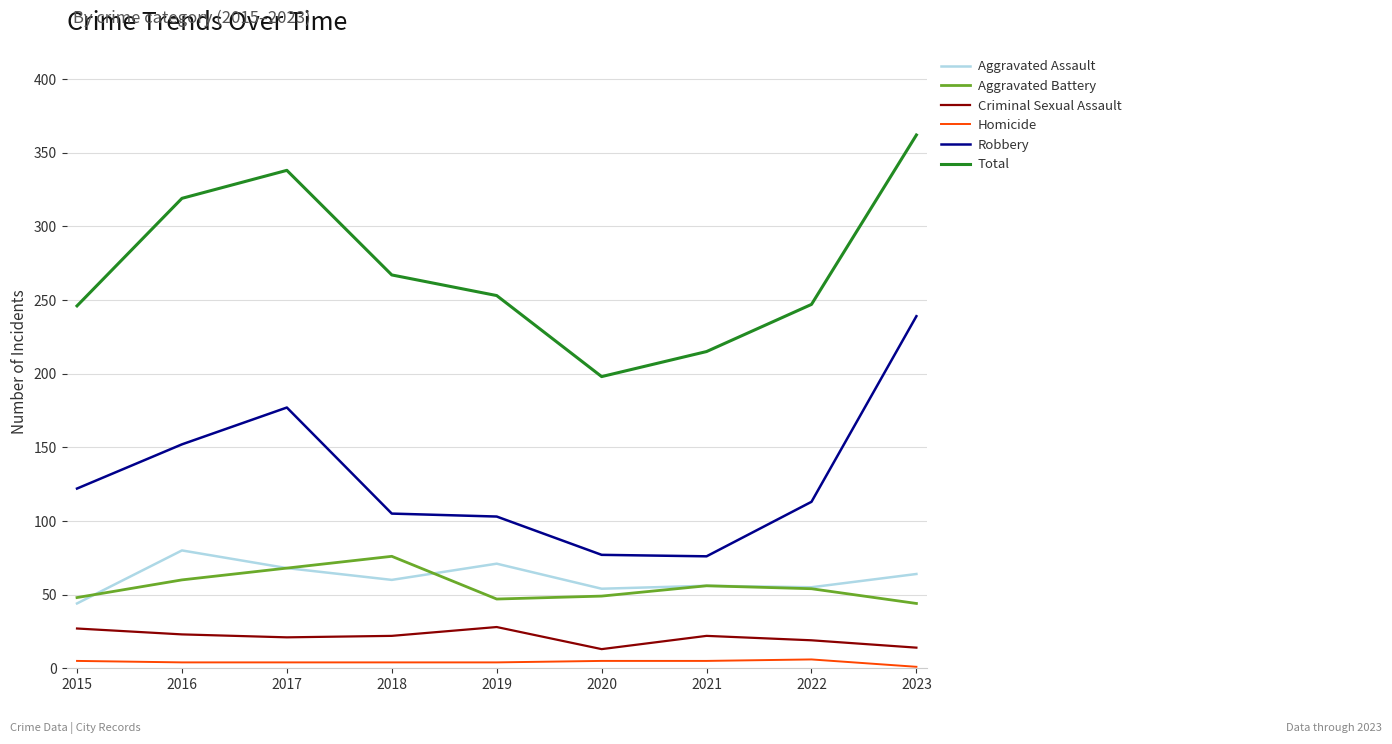

What is the maximum value for Homicide?

6